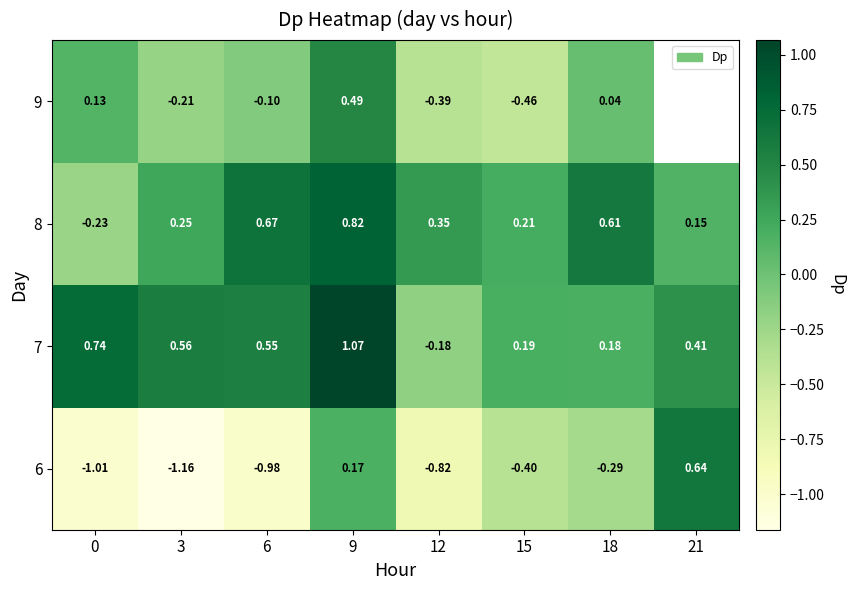

What is the spread (max minus min) of values at 12?

1.2